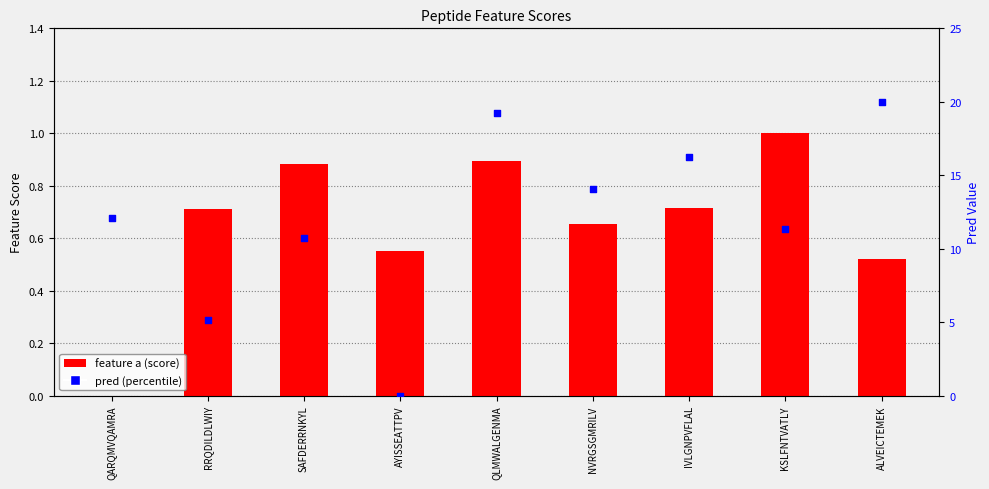

Which series has the largest total across all categories?

pred (percentile)